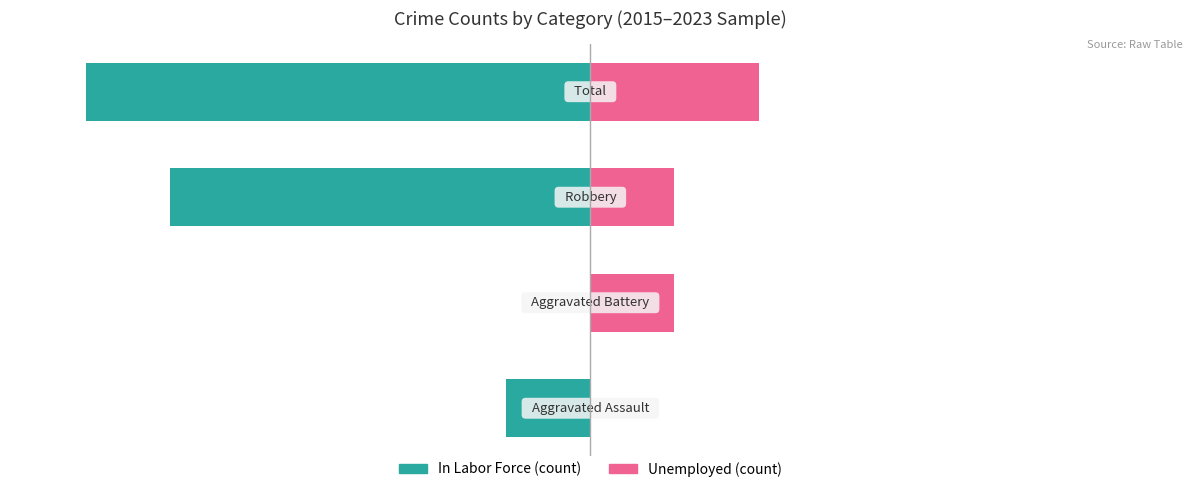

The Unemployed series shows 33.3 at 3. True or false?

True